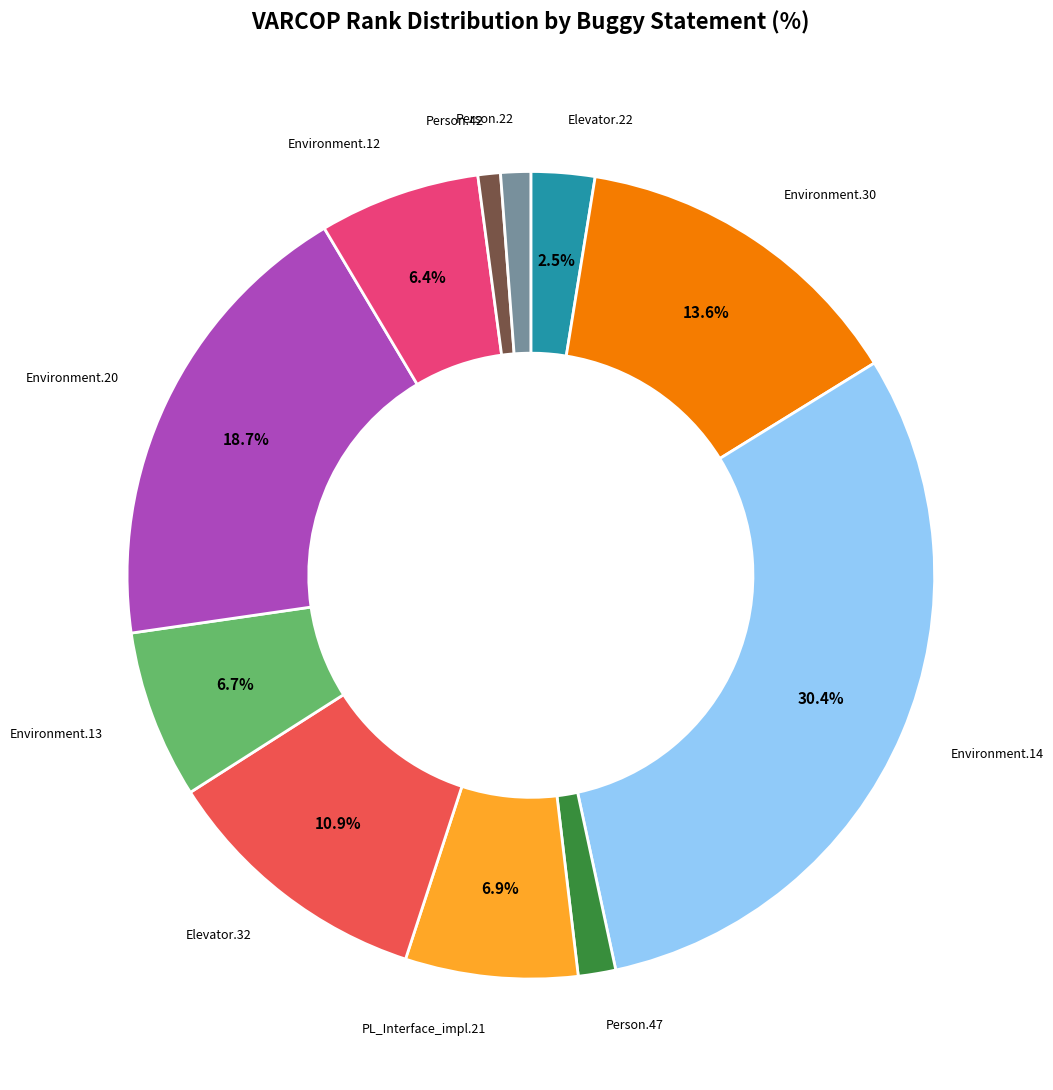

Is there any slice that represents more than half of the pie?

No